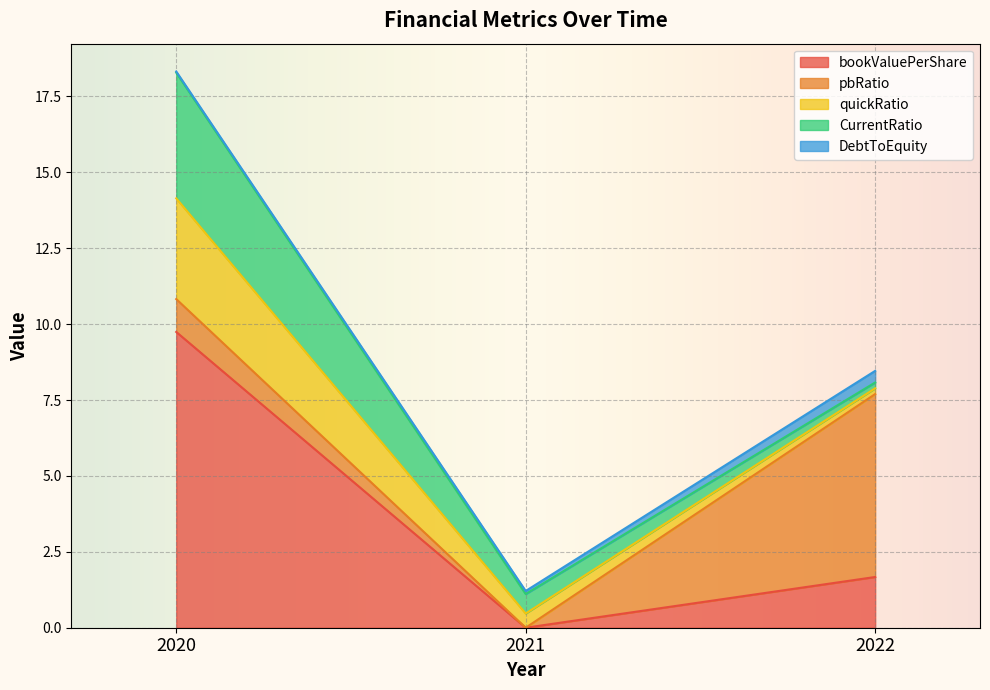

What is the difference between the maximum and second lowest values in the quickRatio series?

2.9